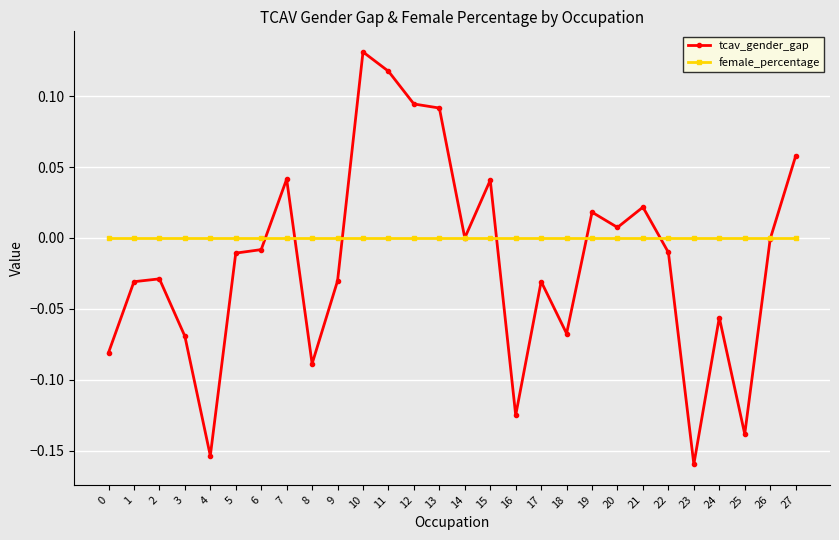

Between 22 and 24, which series saw the biggest shift?

tcav_gender_gap